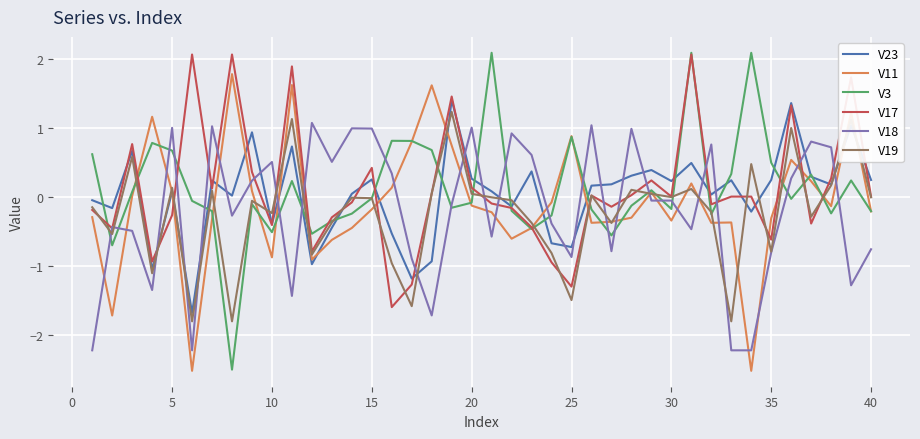

What is the smallest value displayed?

-2.5